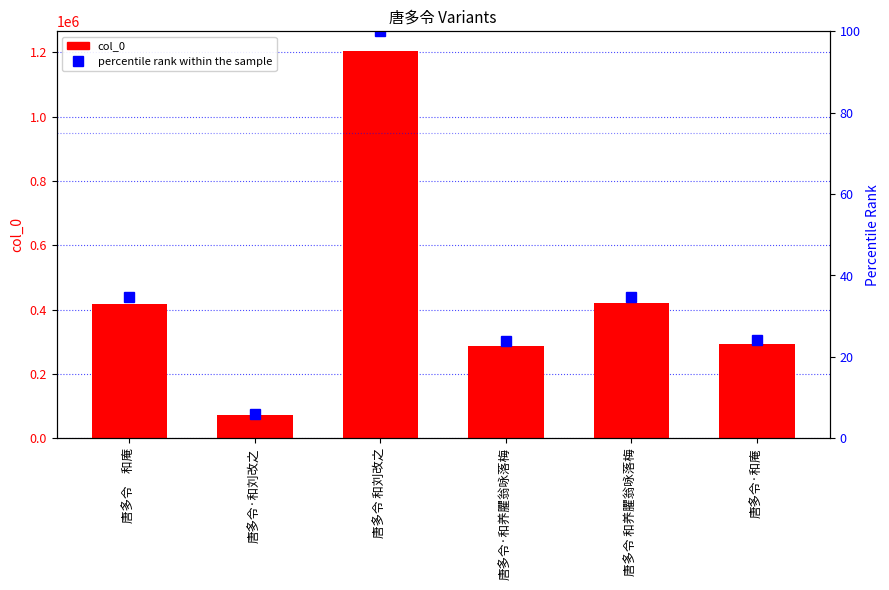

What is the value of the percentile rank within the sample bar at the 1st from the left?

34.6